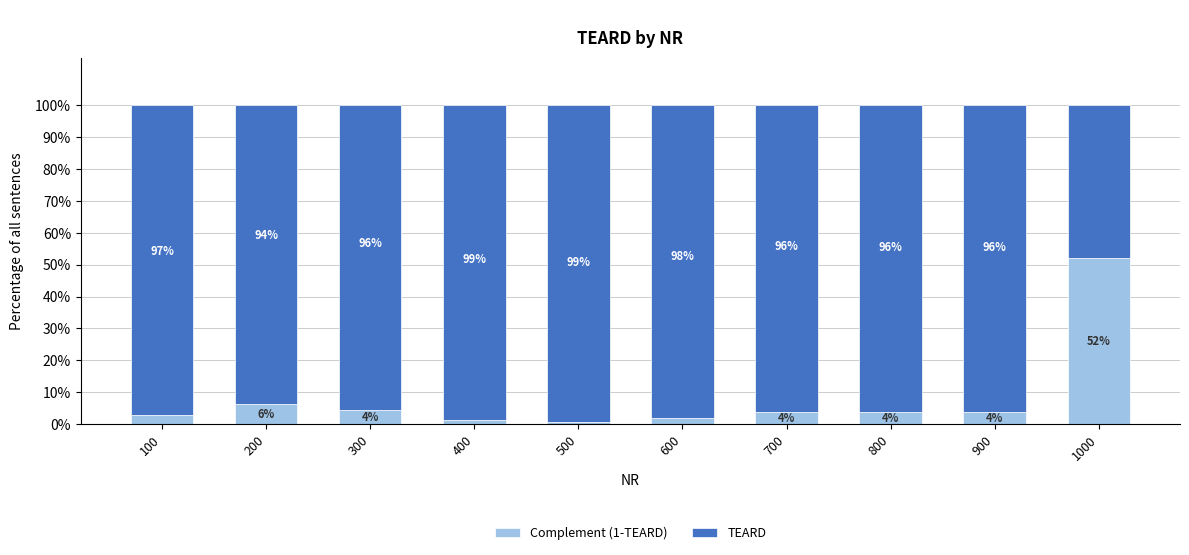

True or false: Complement (1-TEARD) has a value of 0.5 at 1000.

True